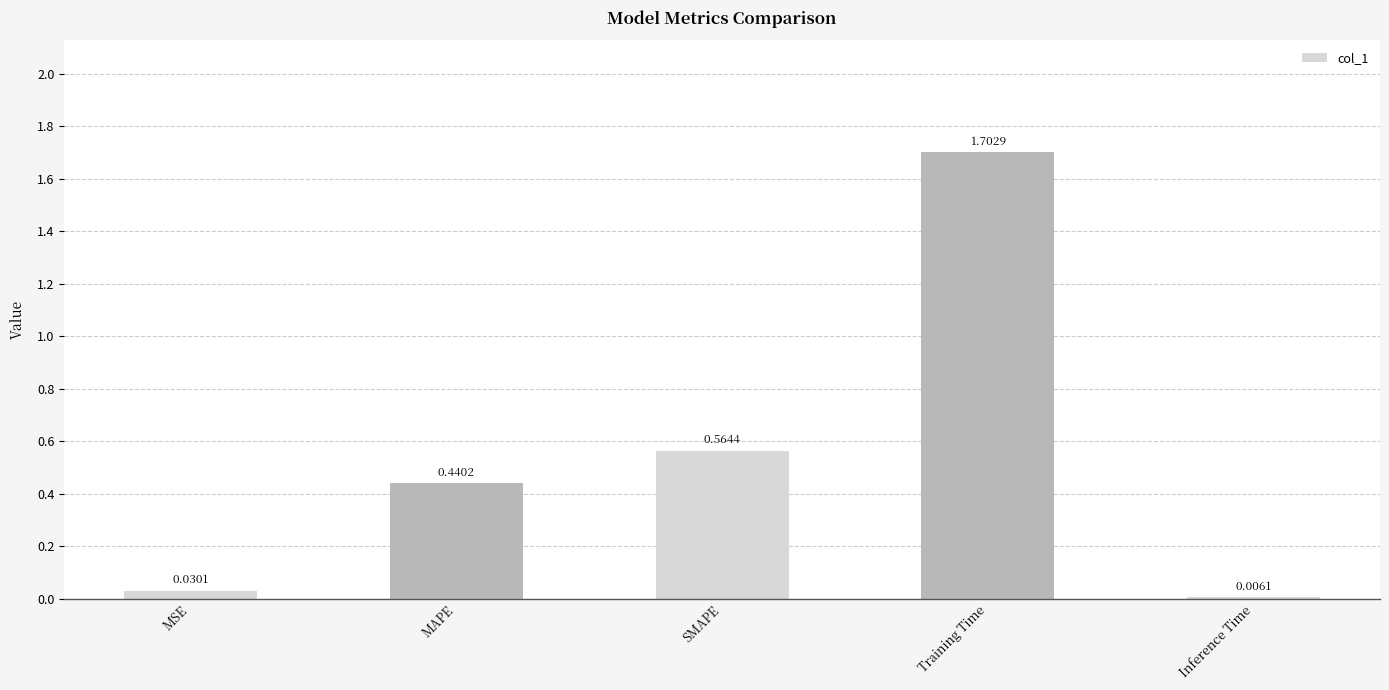

Which category has the highest value across all series?

Training Time